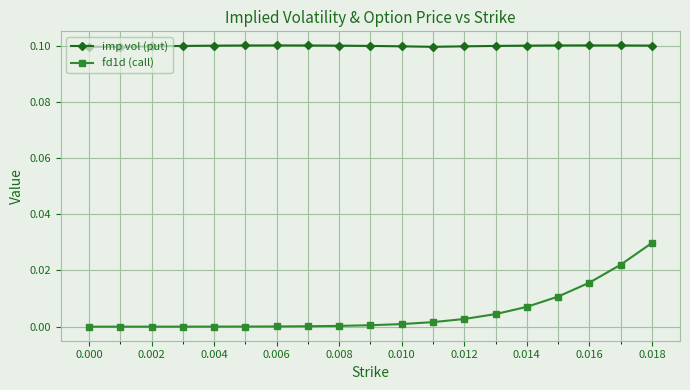

Is this an area chart (filled region under the line)?

No